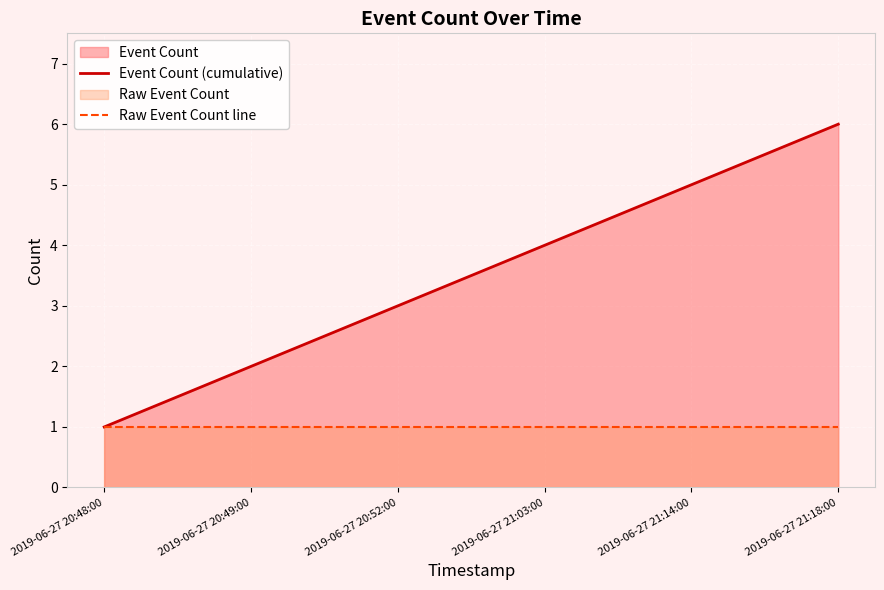

How many data points does each series have?

6